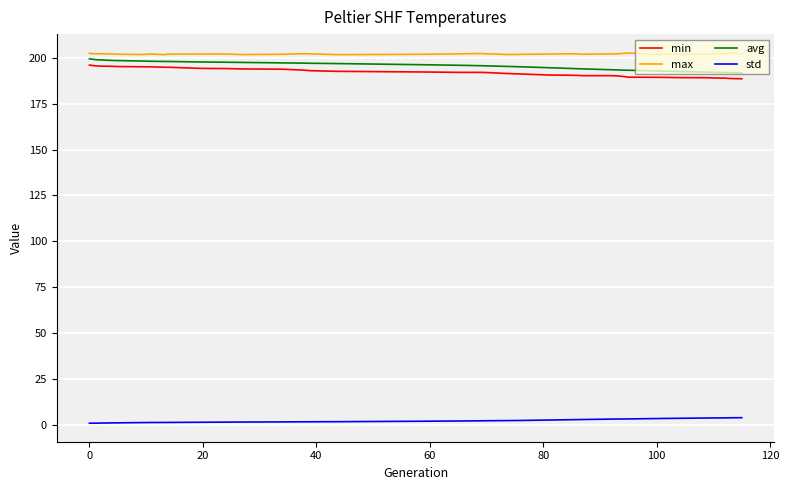

How many lines are shown in the chart?

4